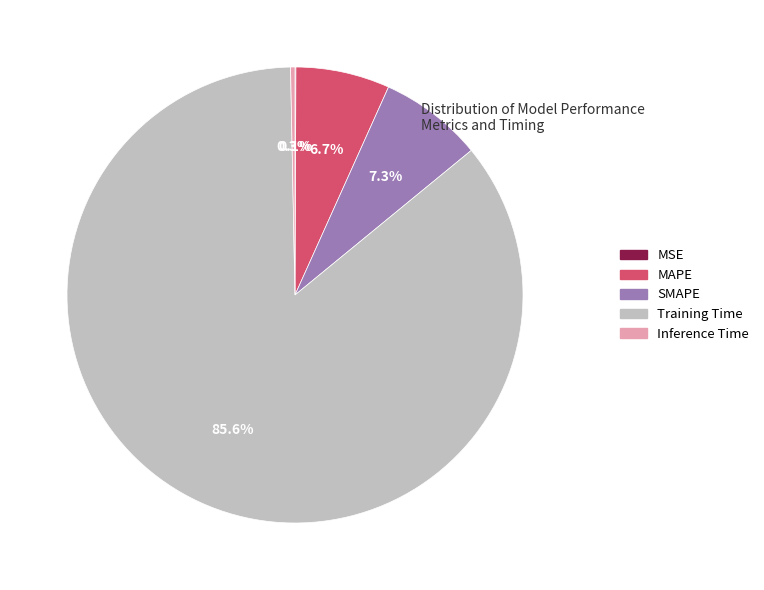

Do SMAPE and Inference Time together represent more than half of the pie?

No